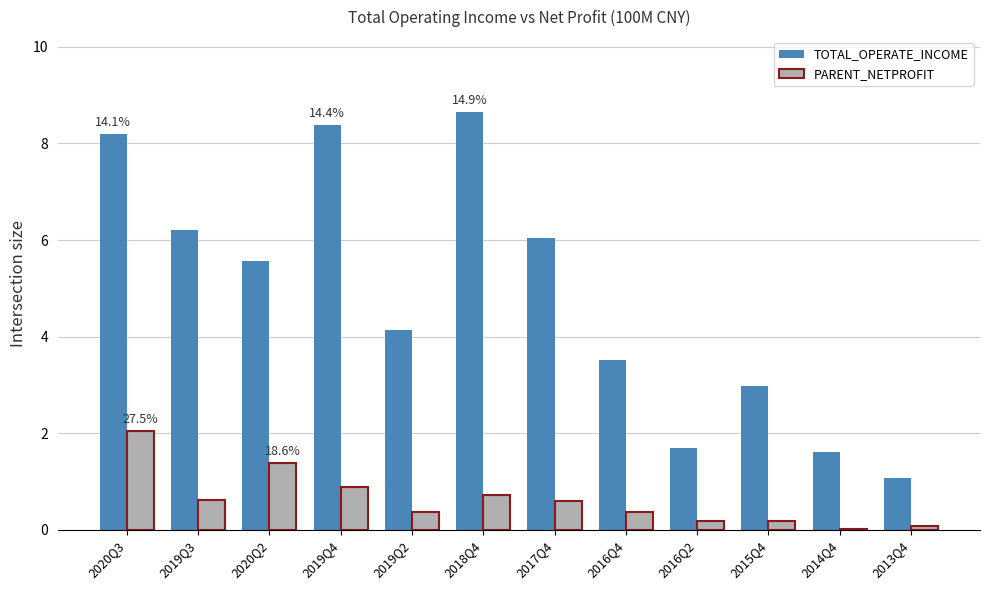

Is it true that TOTAL_OPERATE_INCOME equals 1.5 at 2016Q4?

False